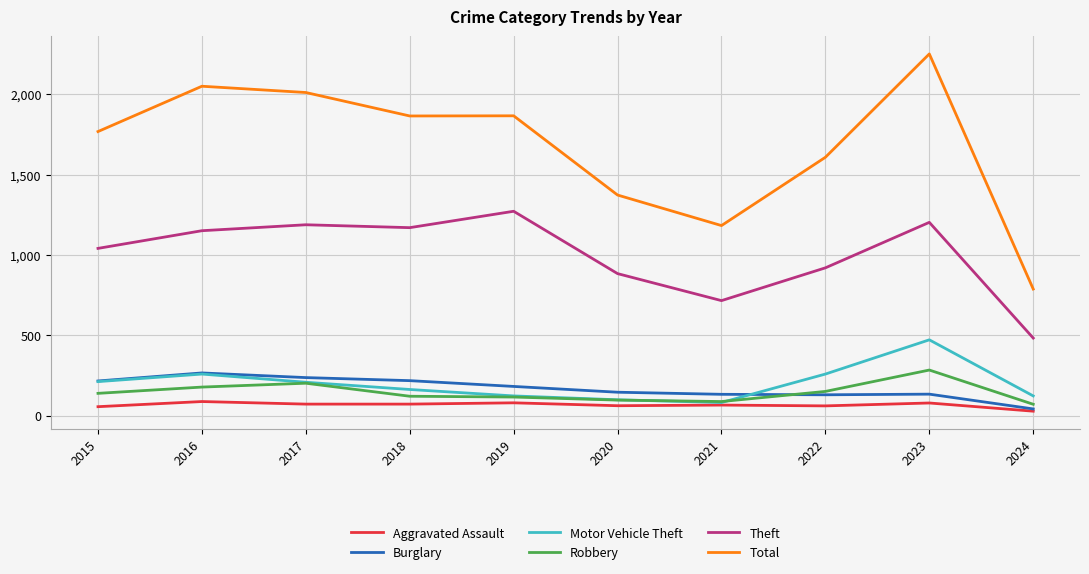

What are all the series names shown in the legend?

Aggravated Assault, Burglary, Motor Vehicle Theft, Robbery, Theft, Total